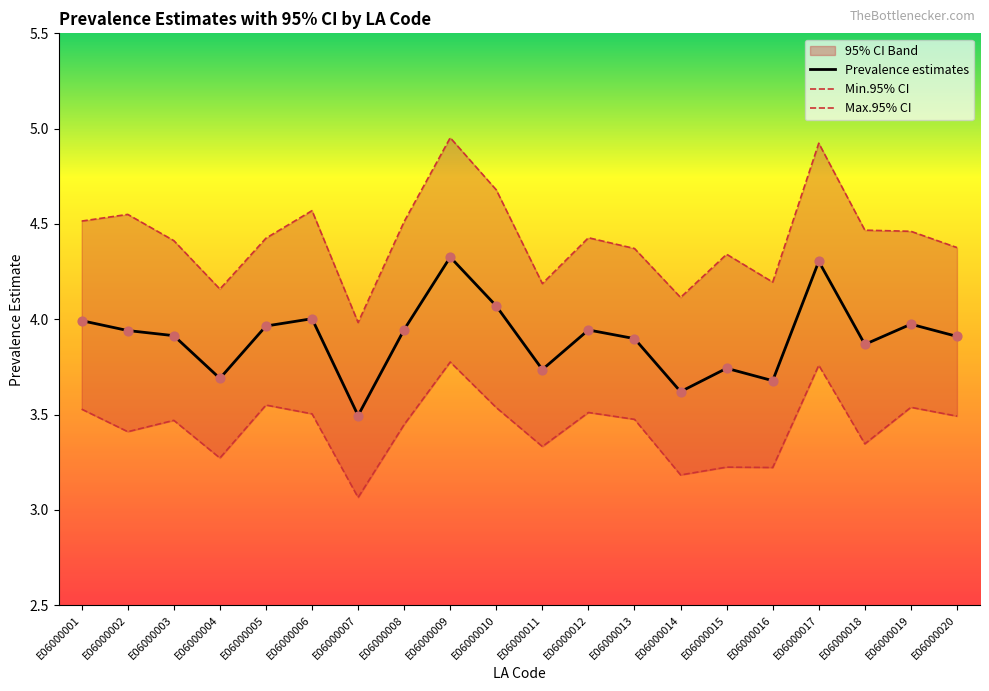

What is the total value across all series at E06000002?

11.9